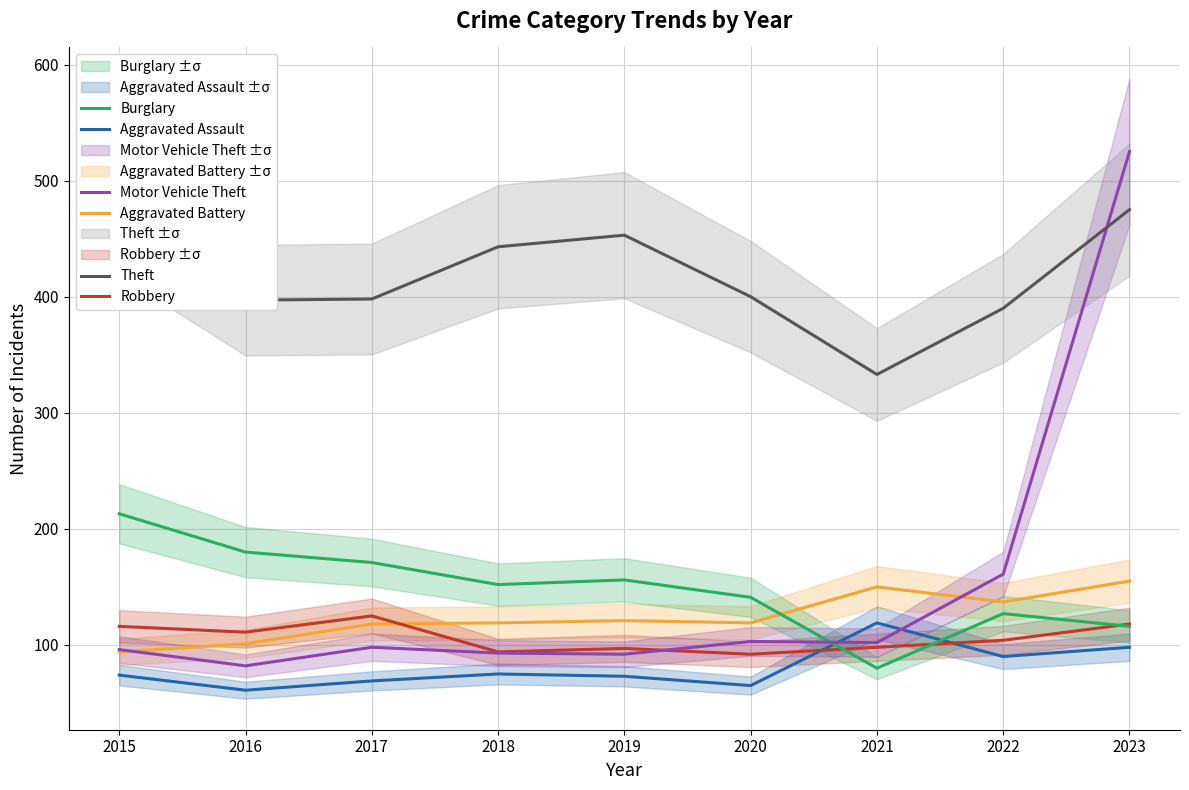

Reading left to right, extract all data points from this chart.

Aggravated Assault: 2015=74	2016=61	2017=69	2018=75	2019=73	2020=65	2021=119	2022=90	2023=98
Aggravated Battery: 2015=94	2016=101	2017=118	2018=119	2019=121	2020=119	2021=150	2022=137	2023=155
Robbery: 2015=116	2016=111	2017=125	2018=94	2019=97	2020=92	2021=98	2022=104	2023=118
Burglary: 2015=213	2016=180	2017=171	2018=152	2019=156	2020=141	2021=80	2022=127	2023=116
Motor Vehicle Theft: 2015=96	2016=82	2017=98	2018=93	2019=92	2020=103	2021=102	2022=161	2023=525
Theft: 2015=475	2016=397	2017=398	2018=443	2019=453	2020=400	2021=333	2022=390	2023=475